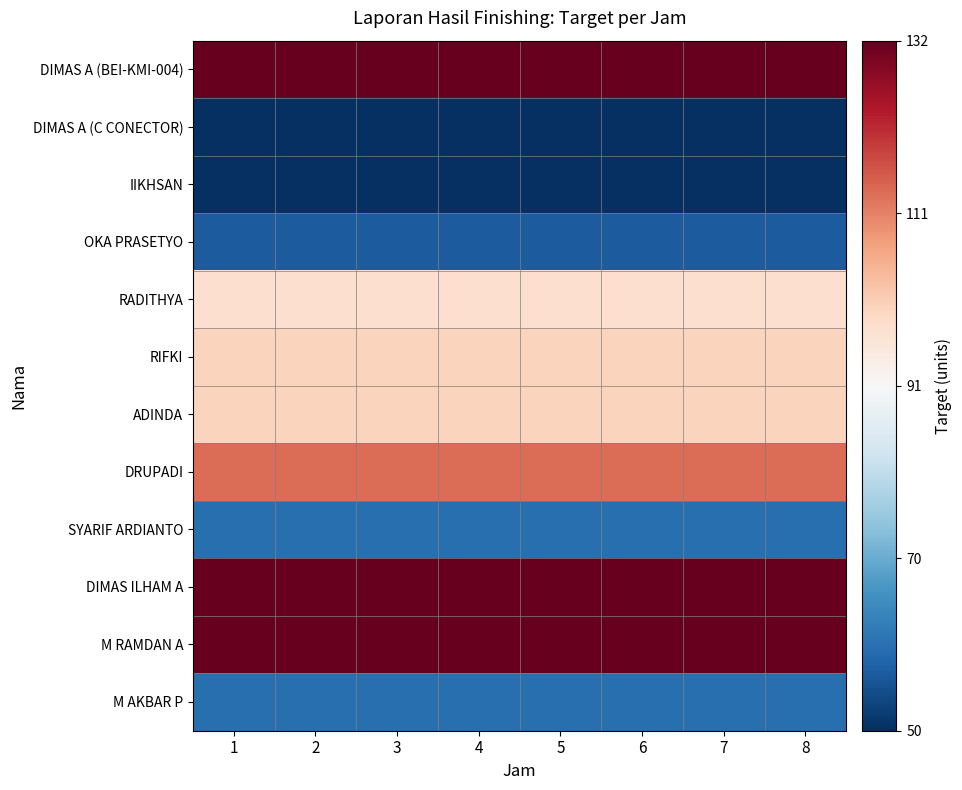

At which category is the sum across all series the highest?

1